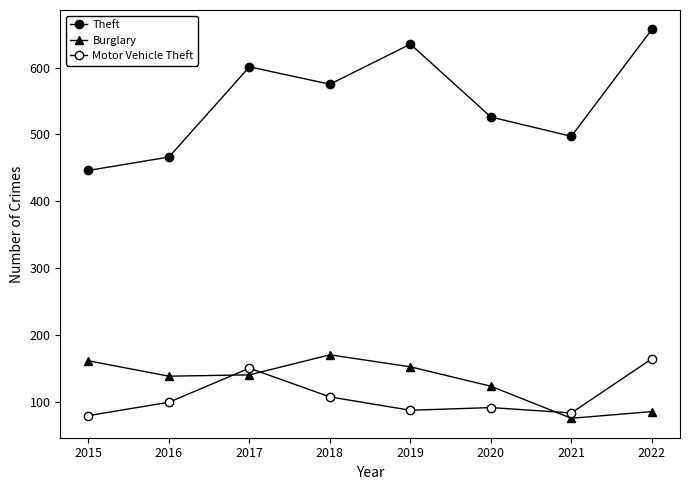

True or false: Burglary and Theft cross at least once.

False